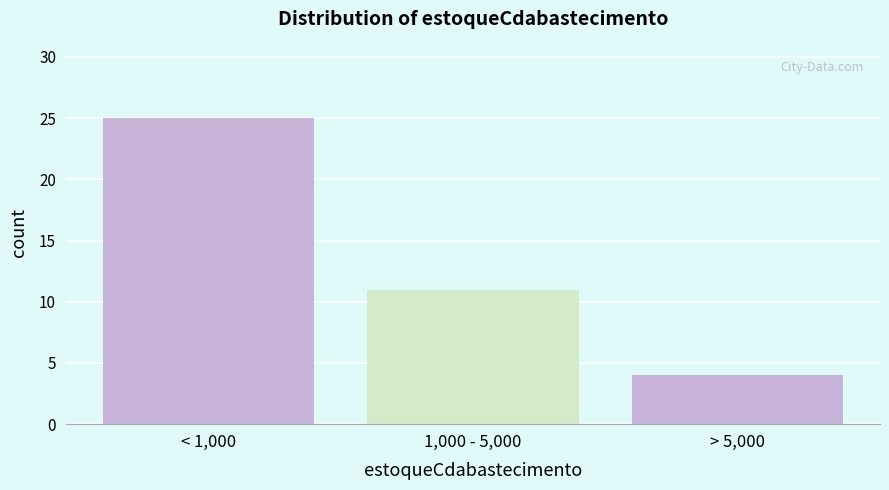

Reading right to left, extract all data points from this chart.

4	11	25